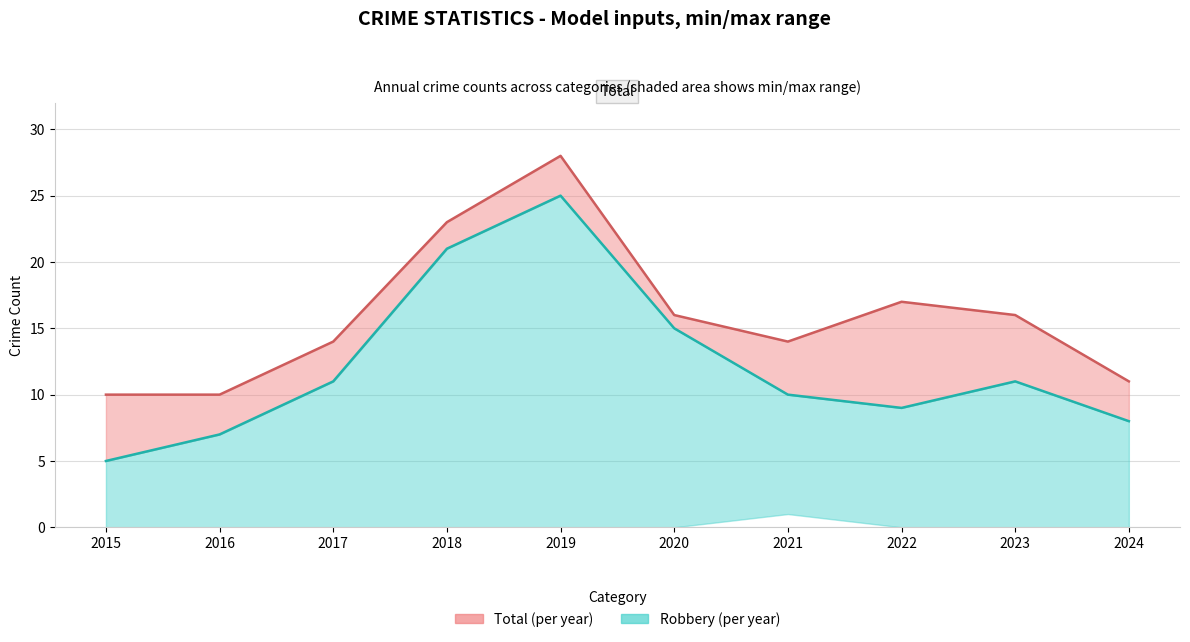

What is the difference between the maximum and minimum values in the Robbery series?

20